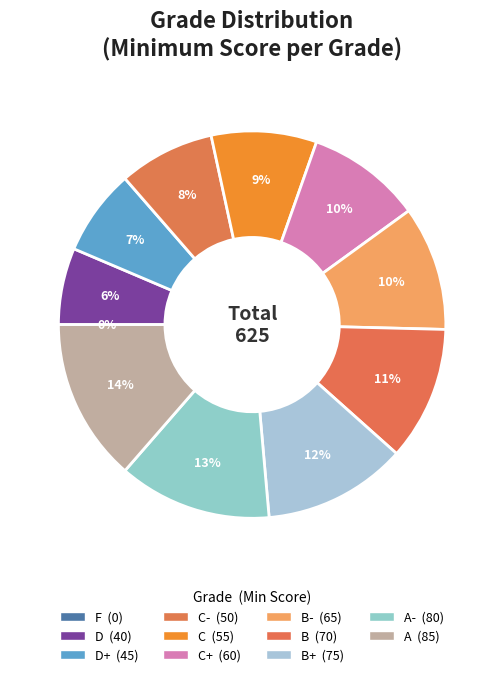

What percentage is the B- slice, to the nearest percent?

10%